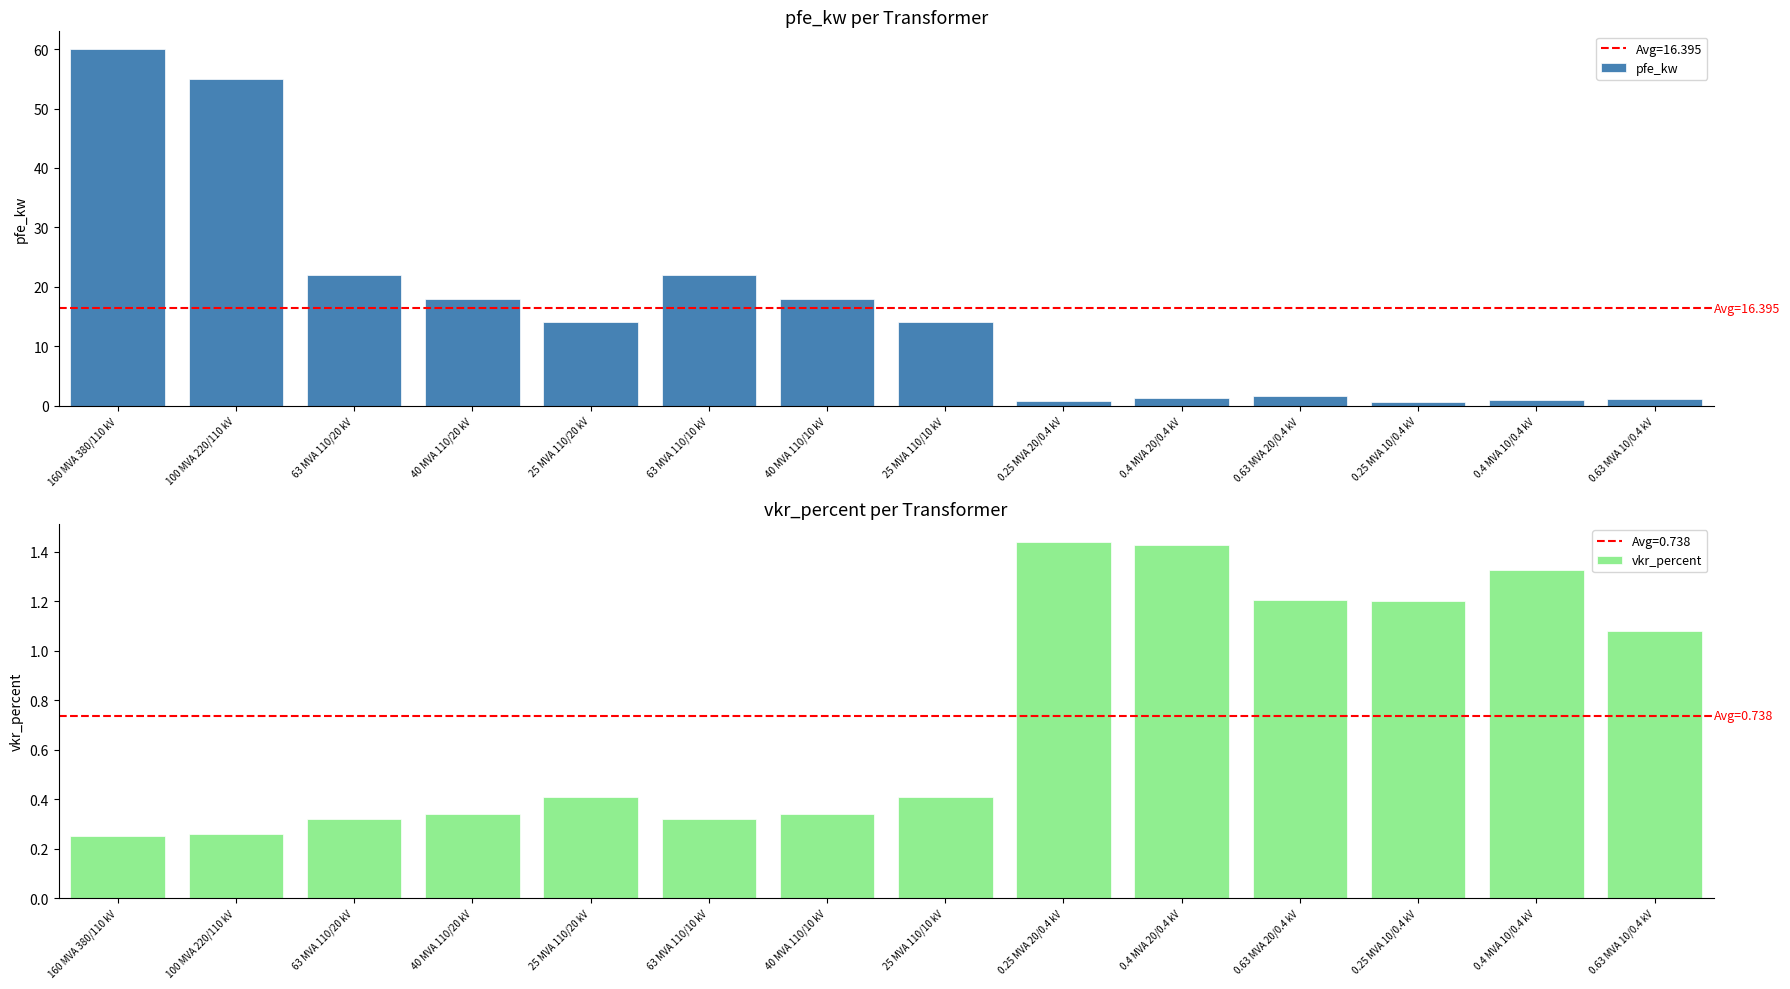

Reading left to right, list all the values displayed in this chart.

pfe_kw: 160 MVA 380/110 kV=60.0	100 MVA 220/110 kV=55.0	63 MVA 110/20 kV=22.0	40 MVA 110/20 kV=18.0	25 MVA 110/20 kV=14.0	63 MVA 110/10 kV=22.0	40 MVA 110/10 kV=18.0	25 MVA 110/10 kV=14.0	0.25 MVA 20/0.4 kV=0.8	0.4 MVA 20/0.4 kV=1.4	0.63 MVA 20/0.4 kV=1.6	0.25 MVA 10/0.4 kV=0.6	0.4 MVA 10/0.4 kV=0.9	0.63 MVA 10/0.4 kV=1.2
vkr_percent: 160 MVA 380/110 kV=0.2	100 MVA 220/110 kV=0.3	63 MVA 110/20 kV=0.3	40 MVA 110/20 kV=0.3	25 MVA 110/20 kV=0.4	63 MVA 110/10 kV=0.3	40 MVA 110/10 kV=0.3	25 MVA 110/10 kV=0.4	0.25 MVA 20/0.4 kV=1.4	0.4 MVA 20/0.4 kV=1.4	0.63 MVA 20/0.4 kV=1.2	0.25 MVA 10/0.4 kV=1.2	0.4 MVA 10/0.4 kV=1.3	0.63 MVA 10/0.4 kV=1.1